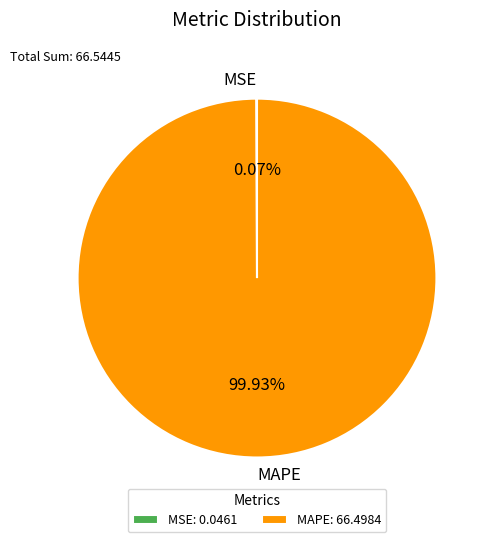

Which slice is the largest?

MAPE